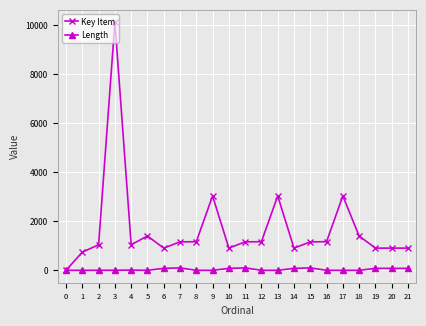

At how many categories does at least one series exceed 9497?

1